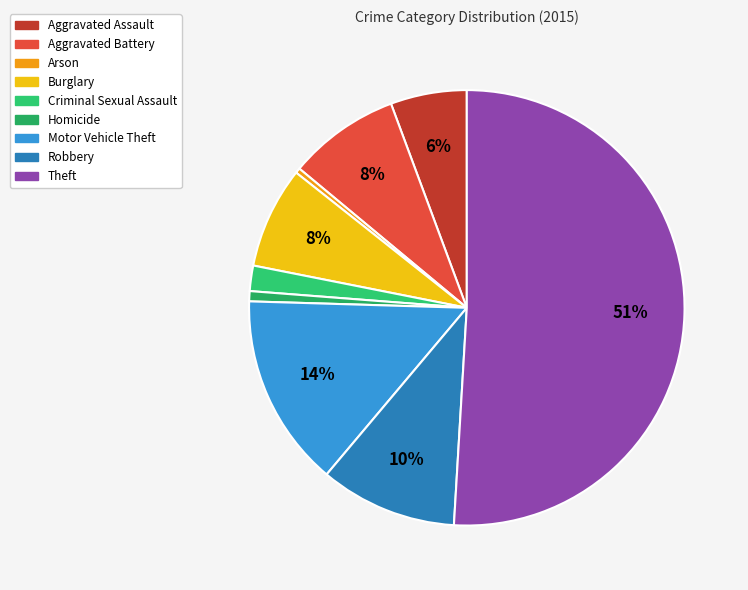

How many slices are in this pie chart?

9